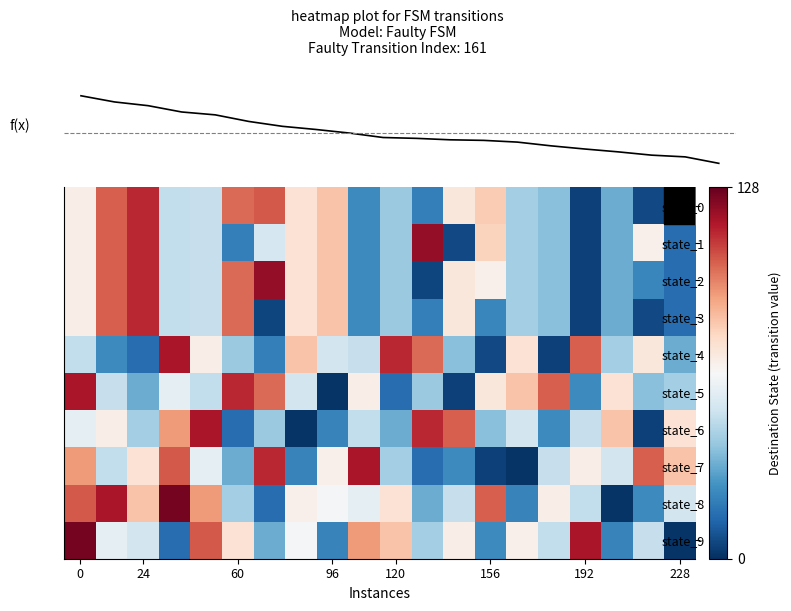

Reading left to right, extract all data points from this chart.

f(x): 81.3	77.0	74.4	70.0	68.0	63.4	60.0	57.8	55.3	52.2	51.6	50.6	50.2	49.0	46.4	44.2	42.2	39.9	38.7	34.2
row_0: 68.0	102.0	112.0	48.0	49.0	100.0	103.0	73.0	82.0	23.0	40.0	20.0	71.0	80.0	42.0	37.0	4.0	32.0	6.0	15.0
row_1: 68.0	102.0	112.0	48.0	49.0	20.0	53.0	73.0	82.0	23.0	40.0	120.0	6.0	78.0	42.0	37.0	4.0	32.0	67.0	15.0
row_2: 68.0	102.0	112.0	48.0	49.0	100.0	120.0	73.0	82.0	23.0	40.0	5.0	71.0	67.0	42.0	37.0	4.0	32.0	22.0	15.0
row_3: 68.0	102.0	112.0	48.0	49.0	100.0	5.0	73.0	82.0	23.0	40.0	20.0	71.0	22.0	42.0	37.0	4.0	32.0	6.0	15.0
row_4: 48.0	23.0	15.0	116.0	68.0	40.0	20.0	82.0	52.0	49.0	112.0	100.0	37.0	6.0	73.0	4.0	102.0	42.0	71.0	32.0
row_5: 116.0	49.0	32.0	58.0	48.0	112.0	100.0	52.0	1.0	68.0	15.0	40.0	4.0	71.0	82.0	102.0	23.0	73.0	37.0	42.0
row_6: 58.0	68.0	42.0	91.0	116.0	15.0	40.0	1.0	21.0	48.0	32.0	112.0	102.0	37.0	52.0	23.0	49.0	82.0	4.0	73.0
row_7: 91.0	48.0	73.0	103.0	58.0	32.0	112.0	21.0	67.0	116.0	42.0	15.0	23.0	4.0	1.0	49.0	68.0	52.0	102.0	82.0
row_8: 103.0	116.0	82.0	125.0	91.0	42.0	15.0	67.0	63.0	58.0	73.0	32.0	49.0	102.0	21.0	68.0	48.0	1.0	23.0	52.0
row_9: 125.0	58.0	52.0	15.0	103.0	73.0	32.0	63.0	21.0	91.0	82.0	42.0	68.0	23.0	67.0	48.0	116.0	21.0	49.0	1.0